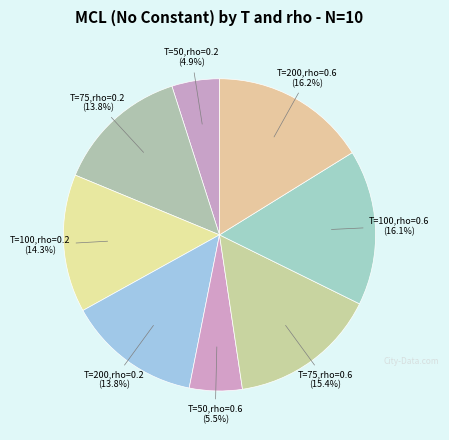

What percentage is NOT represented by T=75,rho=0.6?

84.6%